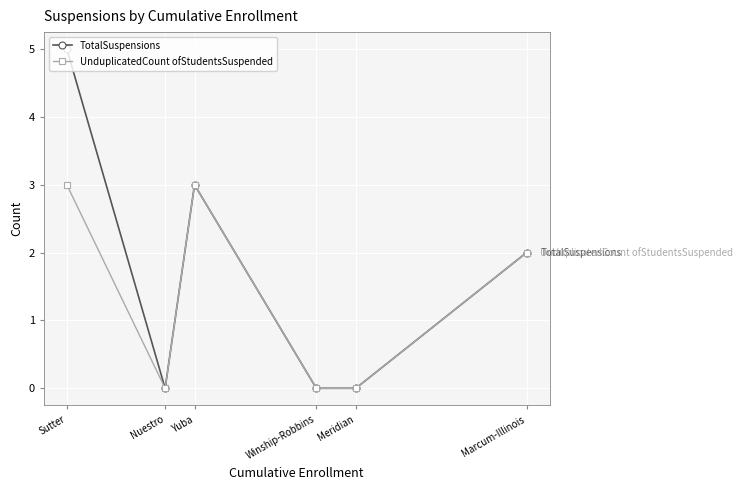

Which category has the highest value in the TotalSuspensions series?

Sutter